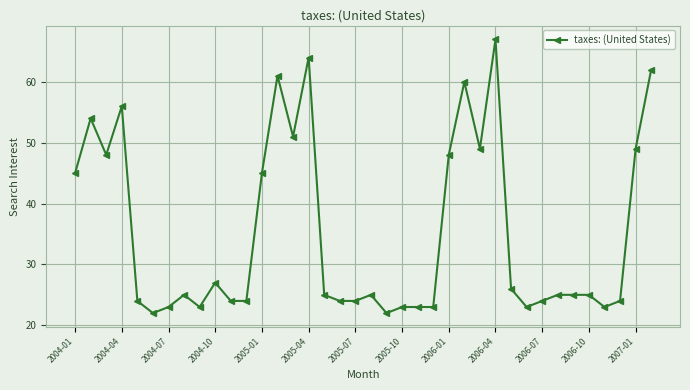

What is the minimum value shown in the chart?

22